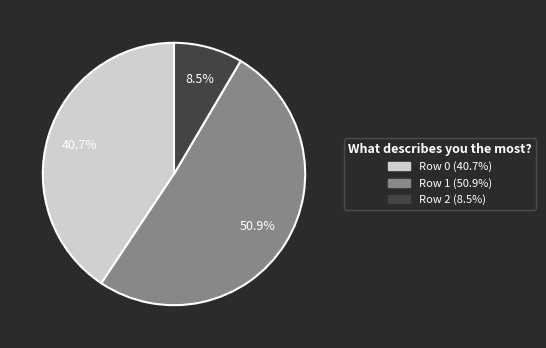

Is it true that Row 1 is 64% of the pie?

False